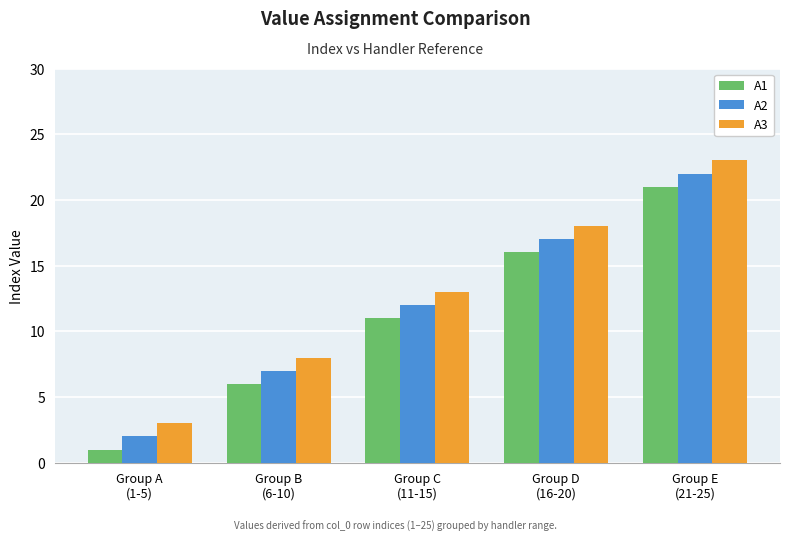

The A3 series shows 5 at Group E
(21-25). True or false?

False